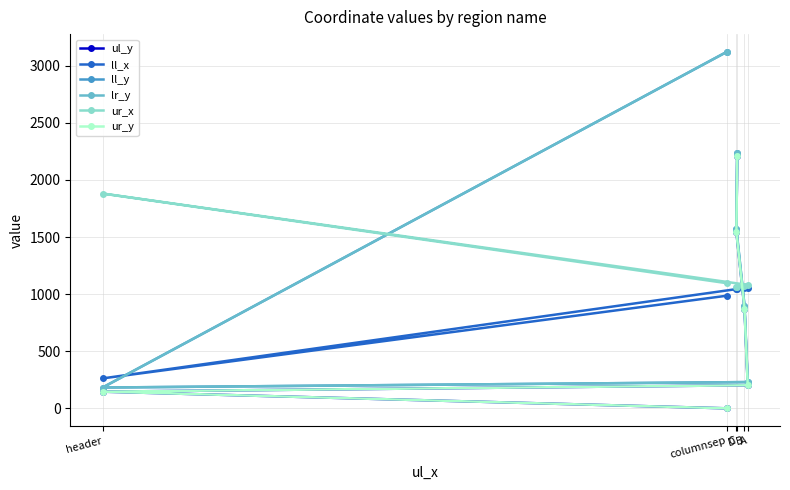

Which label corresponds to the largest value in the chart?

columnsep